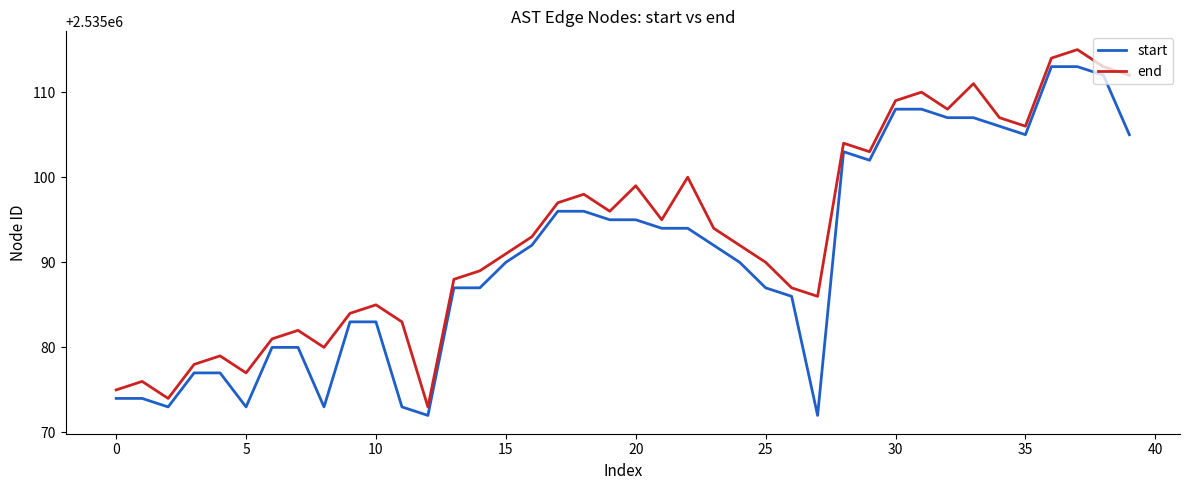

Which series has the largest total across all categories?

end